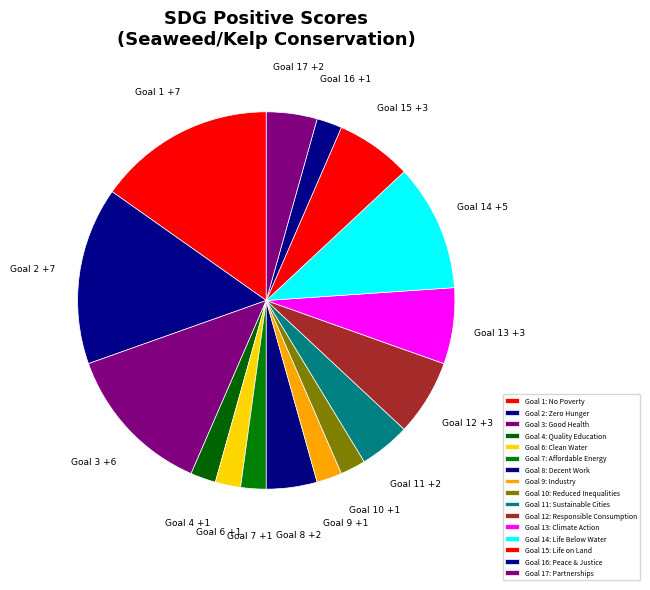

Is there a majority slice in this chart?

No